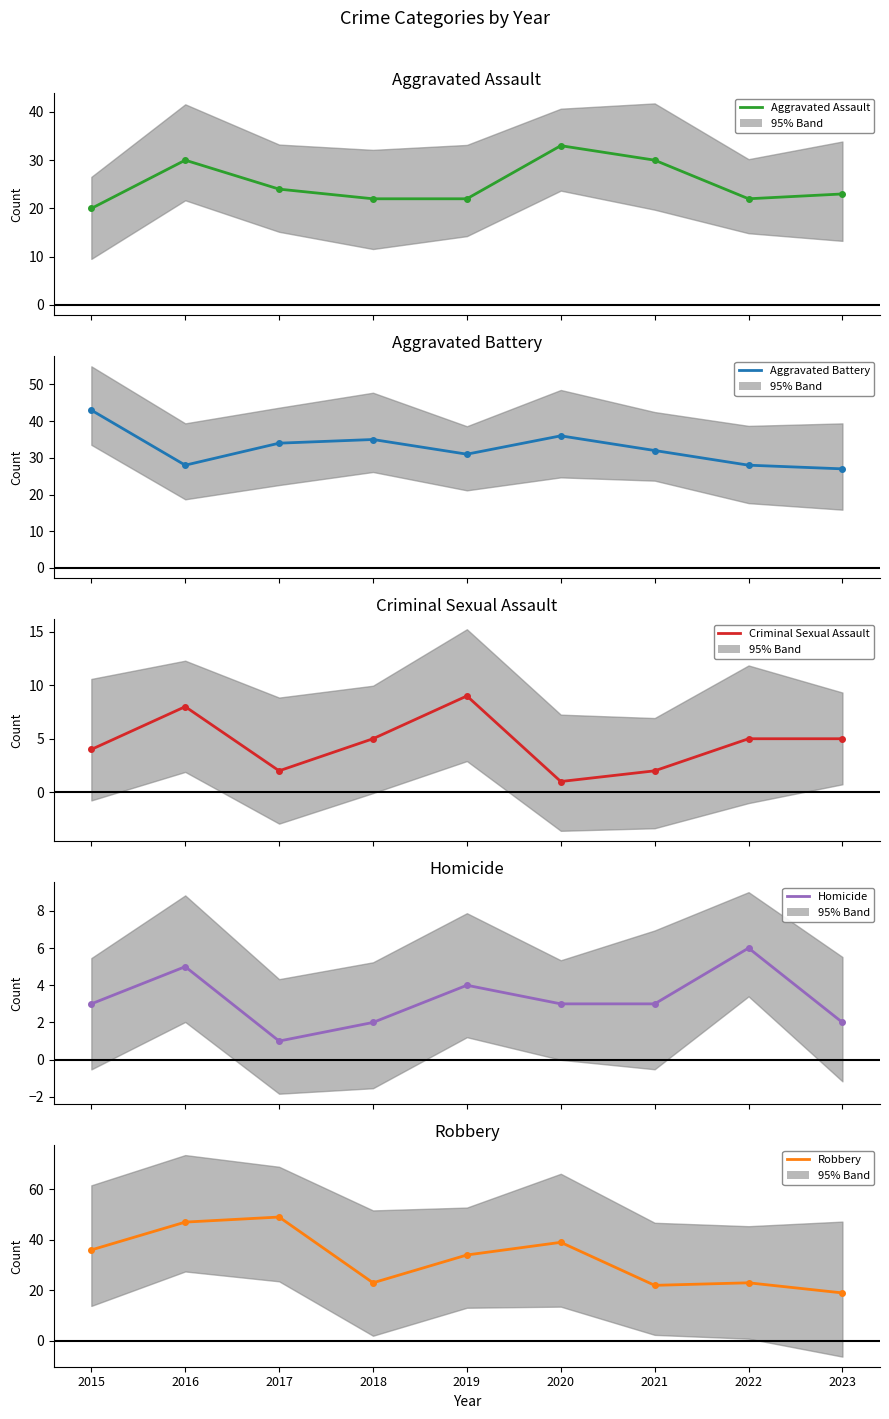

The Criminal Sexual Assault series shows 7 at 2022. True or false?

False